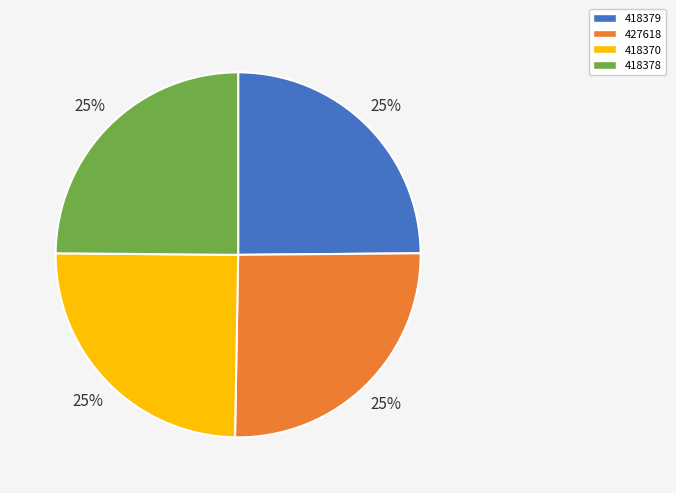

The 427618 slice represents 35% of the pie. True or false?

False